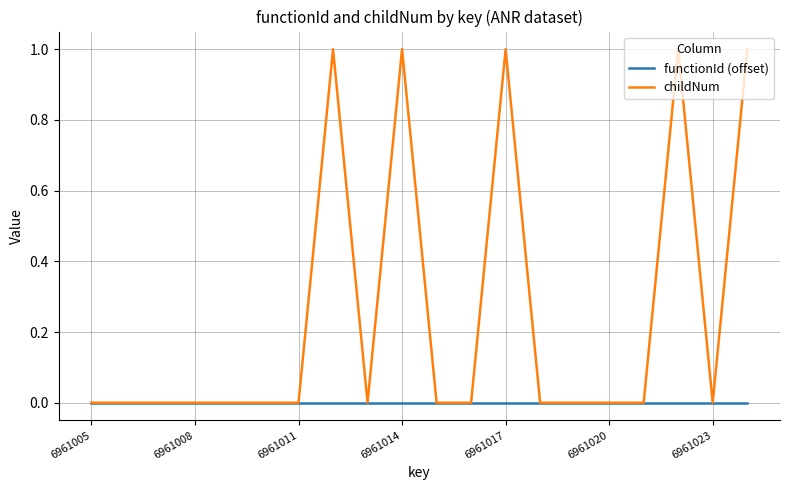

Which series has the widest spread of values?

childNum